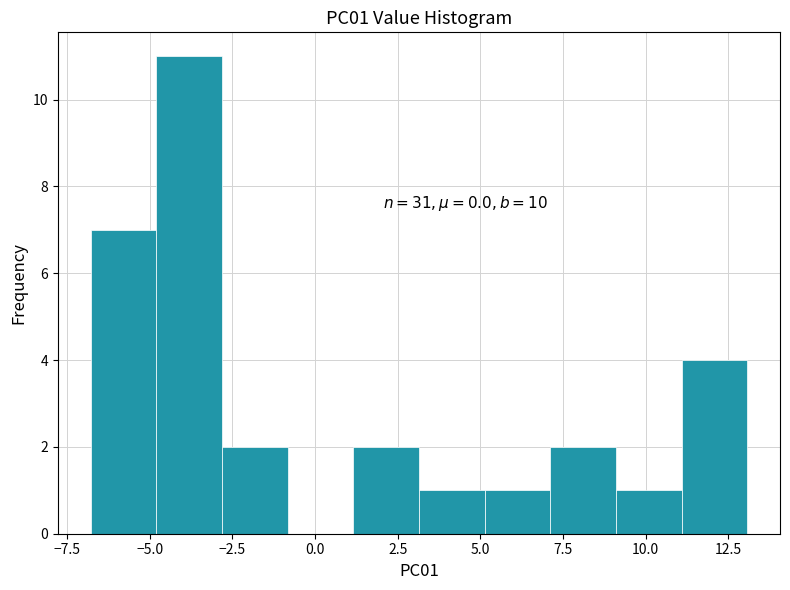

Read against the x-axis, roughly where is the centre of the tallest bar?

-4.0